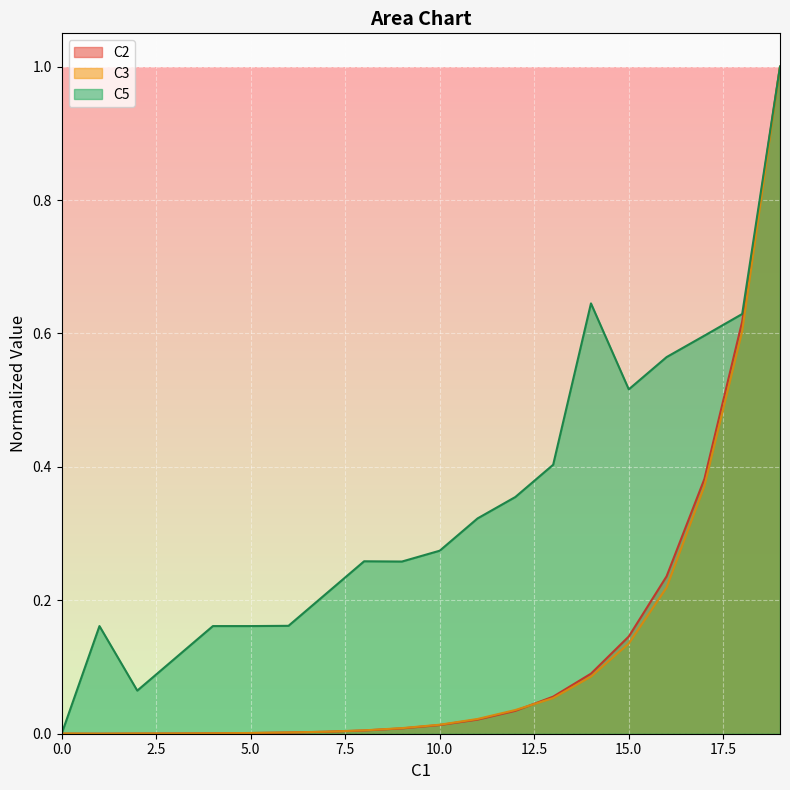

Between 3 and 13, which series saw the biggest shift?

C5